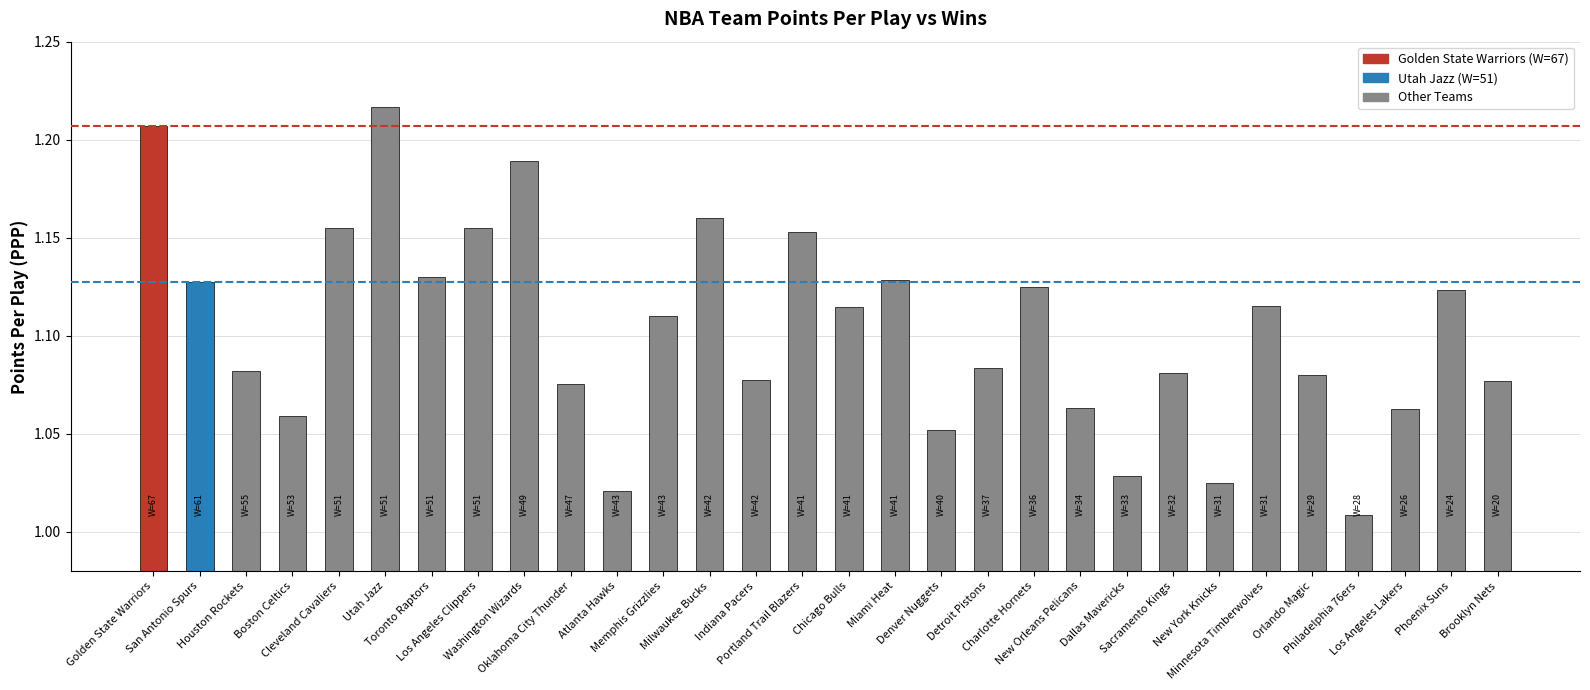

What is the sum of all values?

33.1